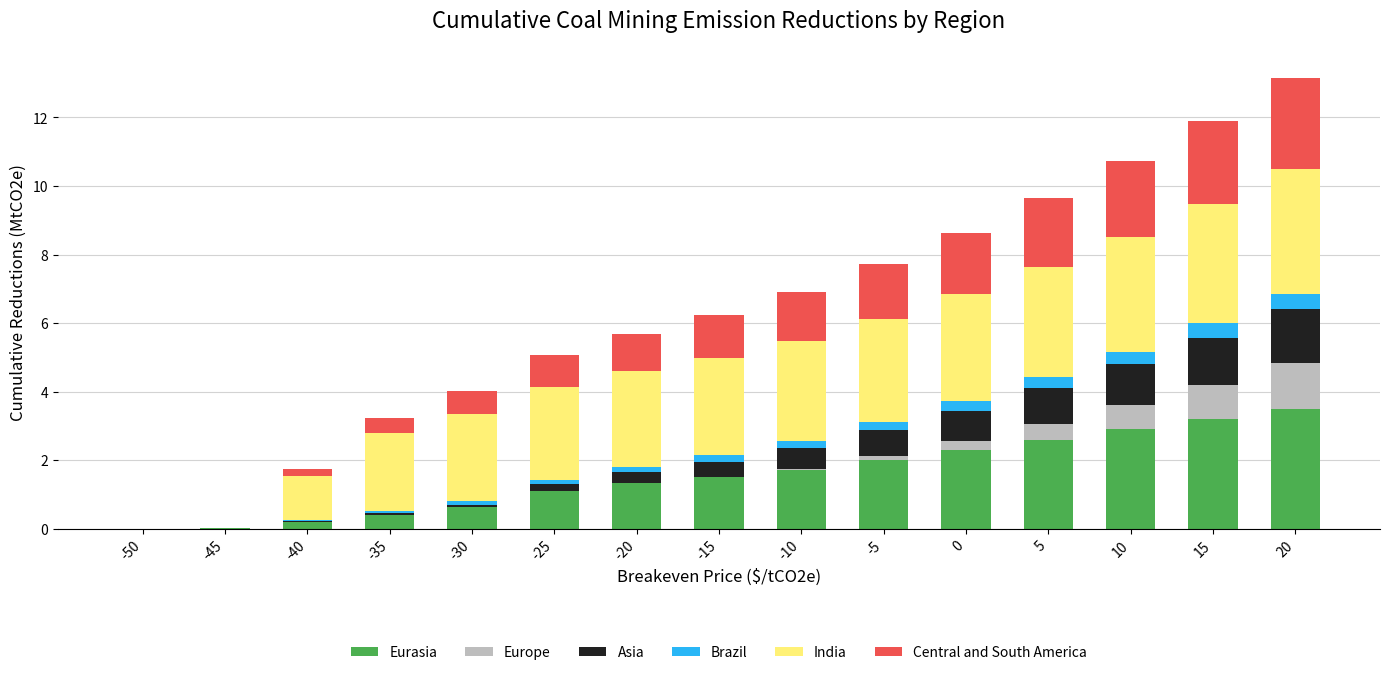

Is it true that Eurasia equals 1.3 at -20?

True